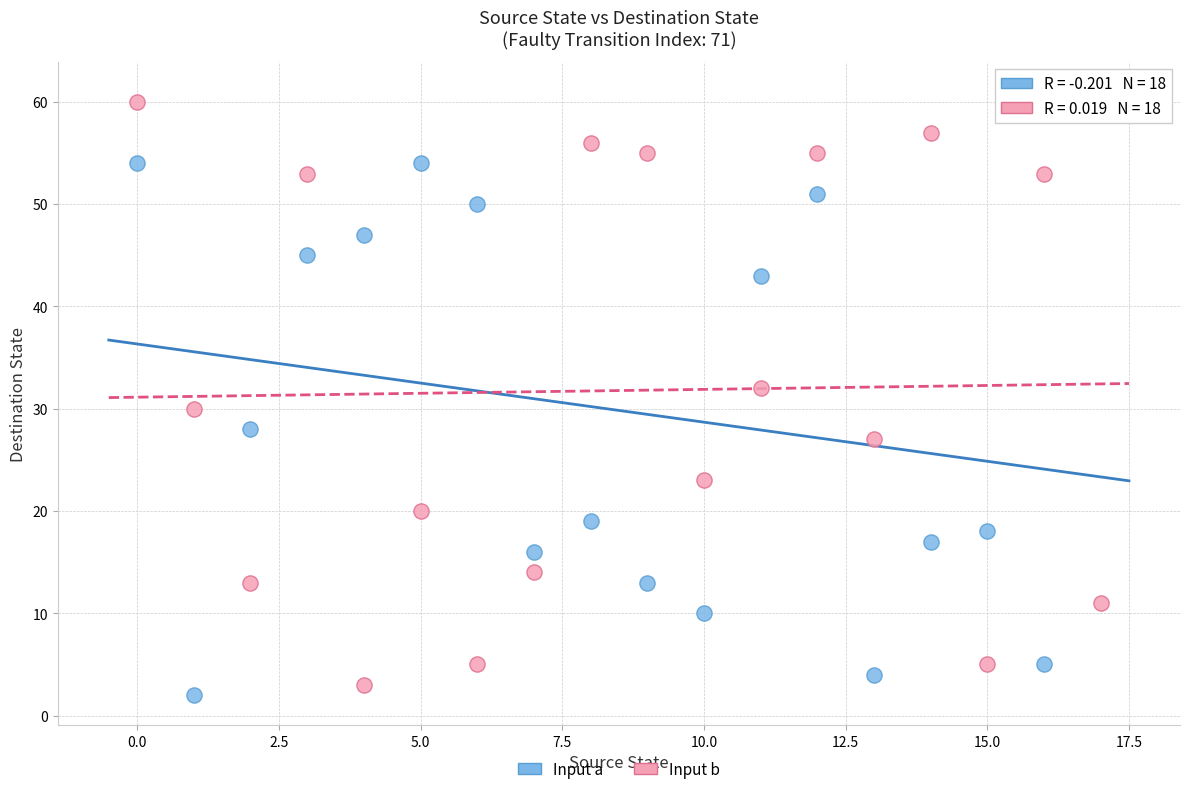

Which series has the widest spread of Y values?

Input a